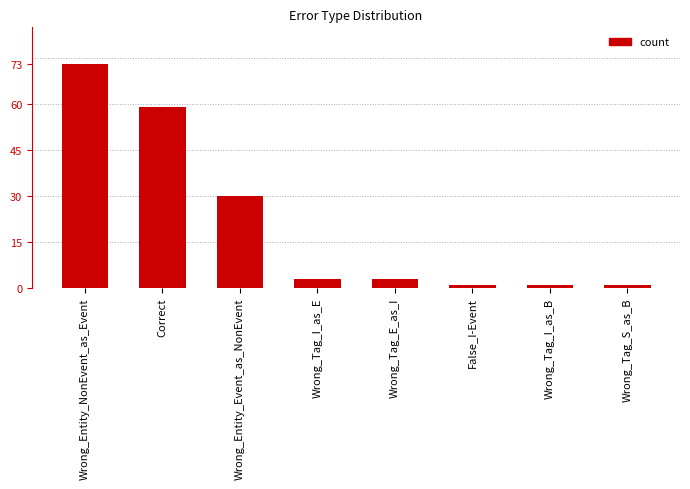

What is the difference between the values at Wrong_Entity_NonEvent_as_Event and Correct?

14